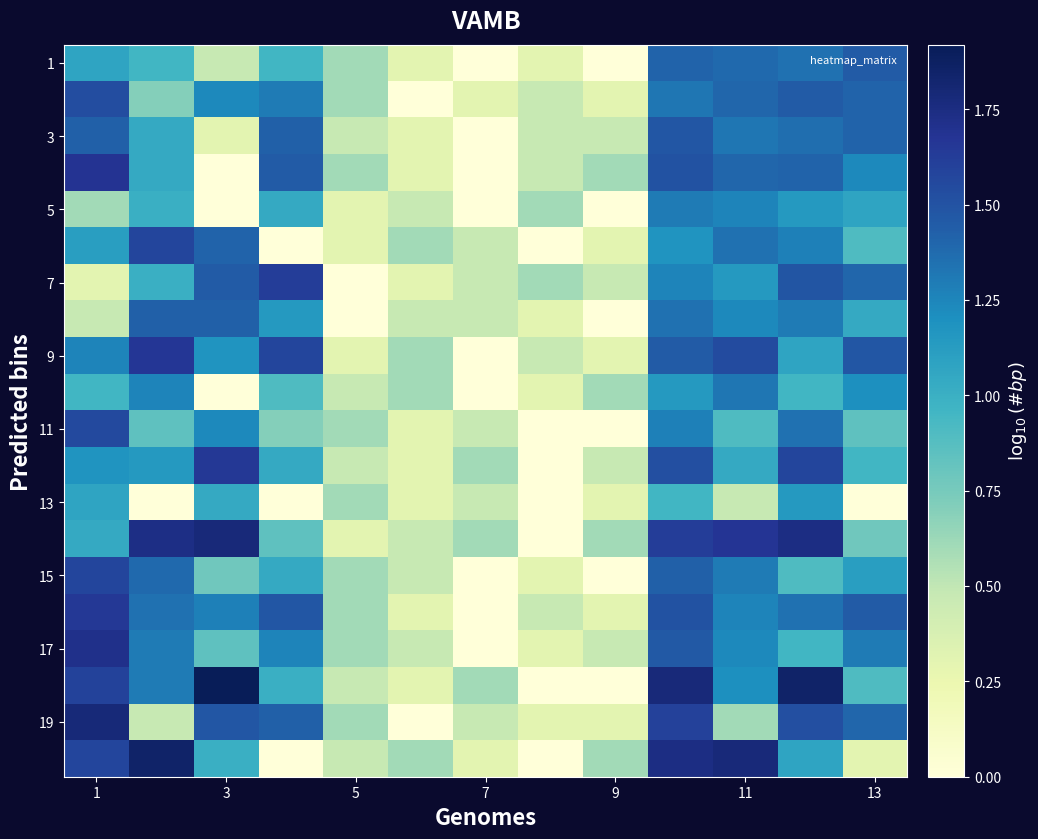

Which category has the lowest value across all series?

7